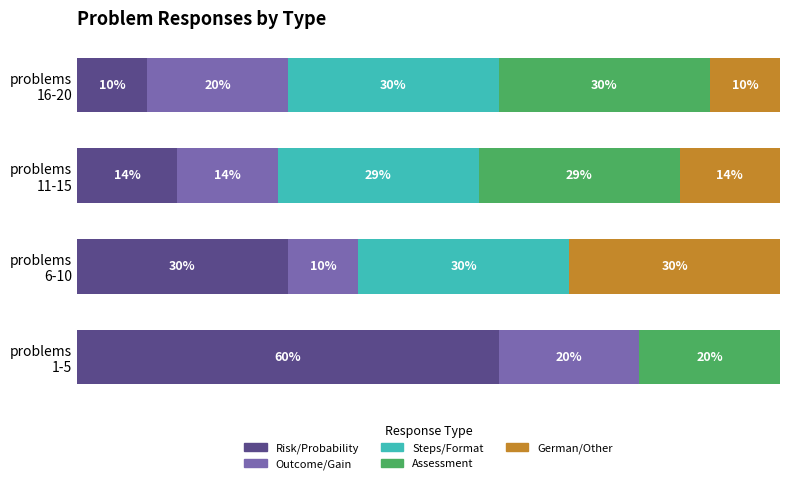

What are all the series names shown in the legend?

Risk/Probability, Outcome/Gain, Steps/Format, Assessment, German/Other